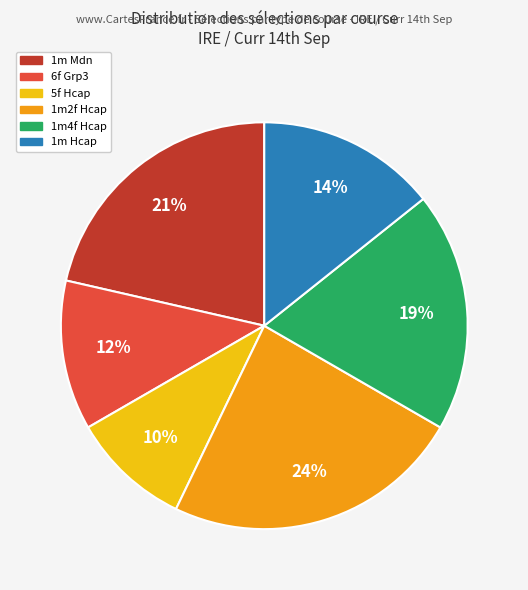

How many segments does this pie chart have?

6